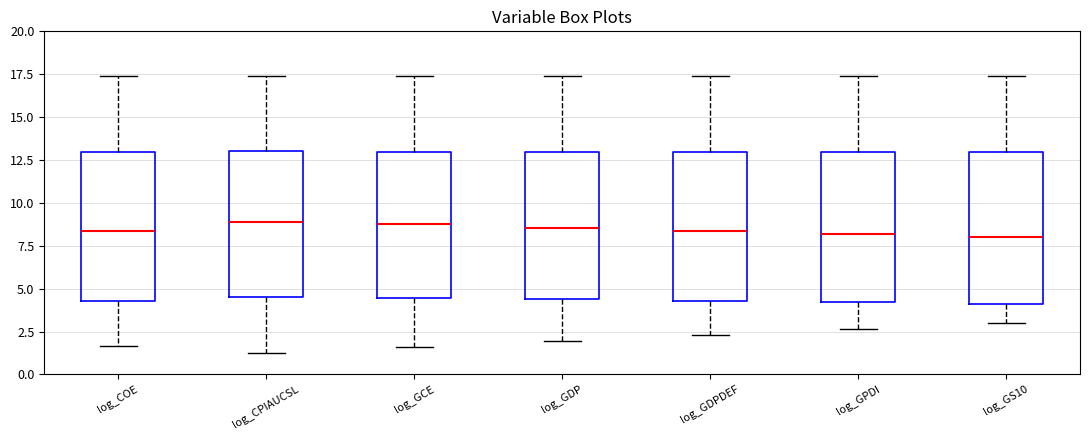

Reading left to right, transcribe this box plot: for each box, give where its median line is, the range the box spans, and where its two whiskers end, as read against the y-axis. The values are not printed on the chart, so give them approximately, as read against the axis.

log_COE: median 8.5, box 4.5 to 13.0, whiskers 1.5 to 17.5
log_CPIAUCSL: median 9.0, box 4.5 to 13.0, whiskers 1.0 to 17.5
log_GCE: median 8.5, box 4.5 to 13.0, whiskers 1.5 to 17.5
log_GDP: median 8.5, box 4.5 to 13.0, whiskers 2.0 to 17.5
log_GDPDEF: median 8.5, box 4.5 to 13.0, whiskers 2.5 to 17.5
log_GPDI: median 8.0, box 4.0 to 13.0, whiskers 2.5 to 17.5
log_GS10: median 8.0, box 4.0 to 13.0, whiskers 3.0 to 17.5